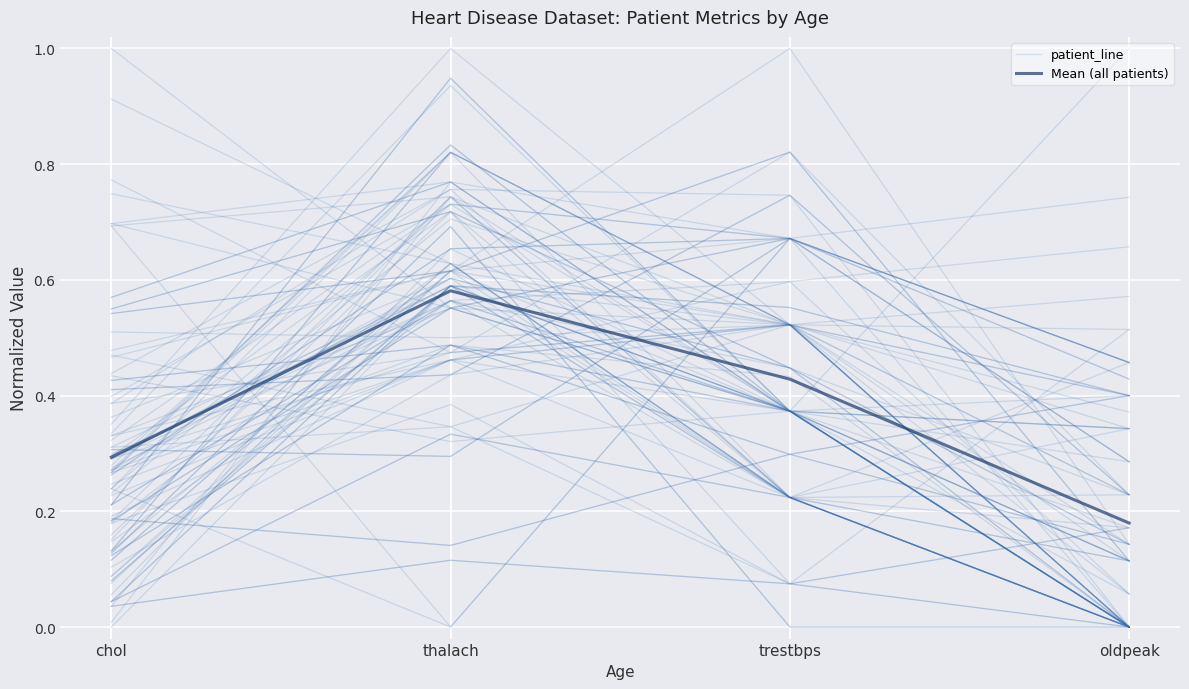

At how many categories does at least one series exceed 0?

4